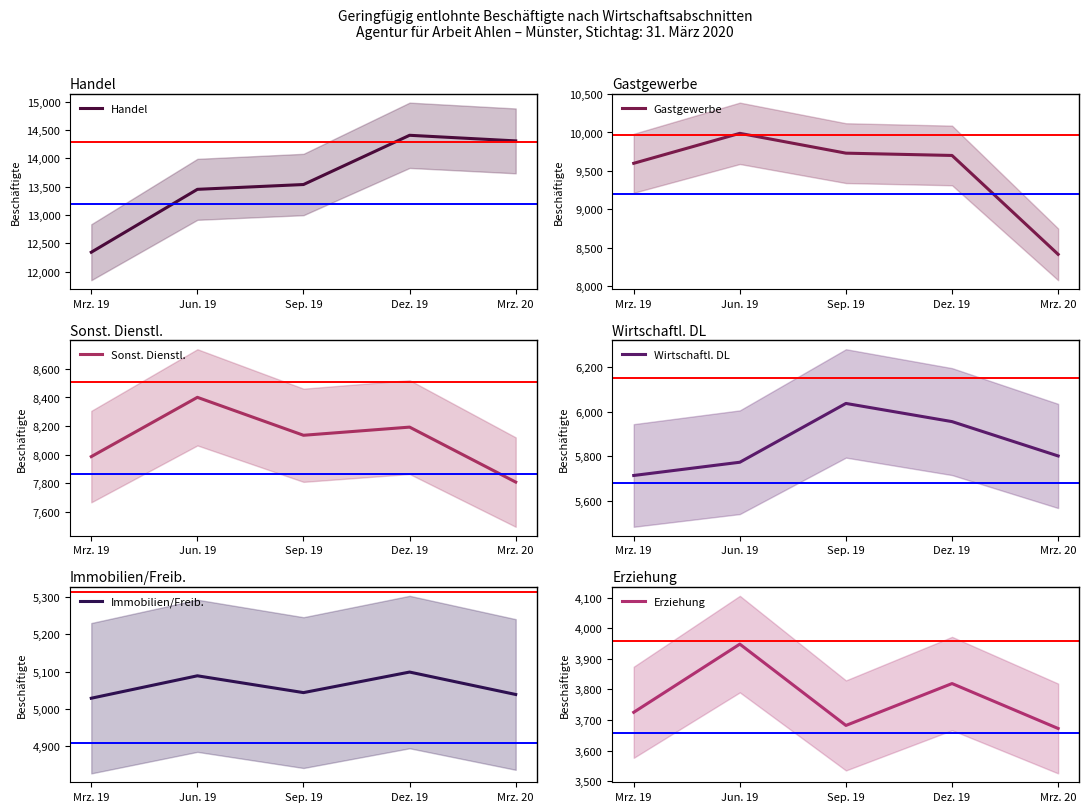

Rank the categories by Gastgewerbe value from lowest to highest.

Mrz. 20, Mrz. 19, Dez. 19, Sep. 19, Jun. 19